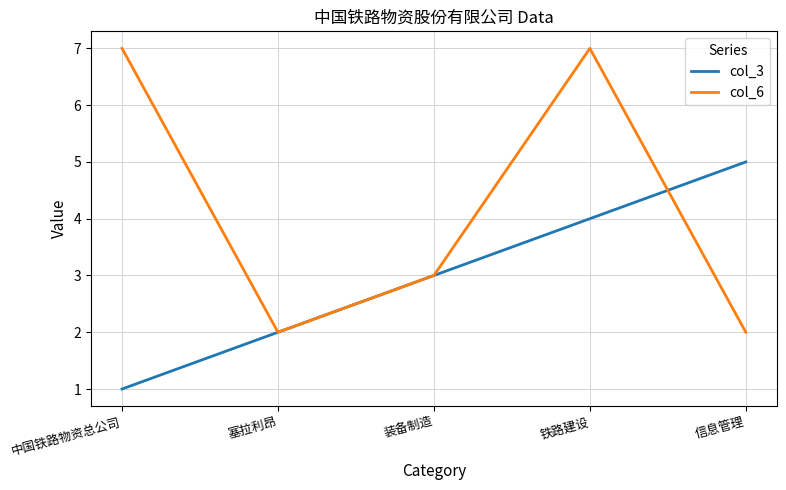

True or false: col_3 and col_6 intersect in this chart.

True